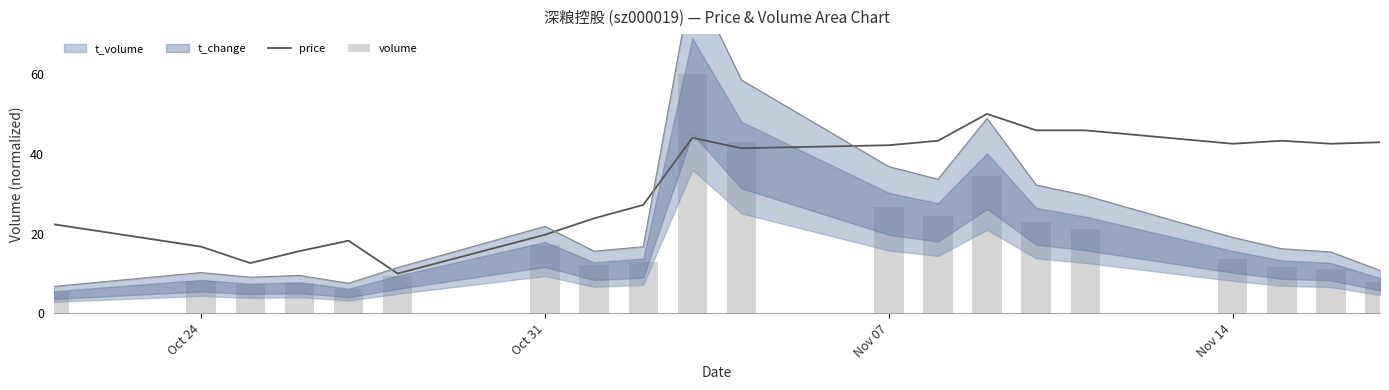

What is the highest value of the volume series?

60.0